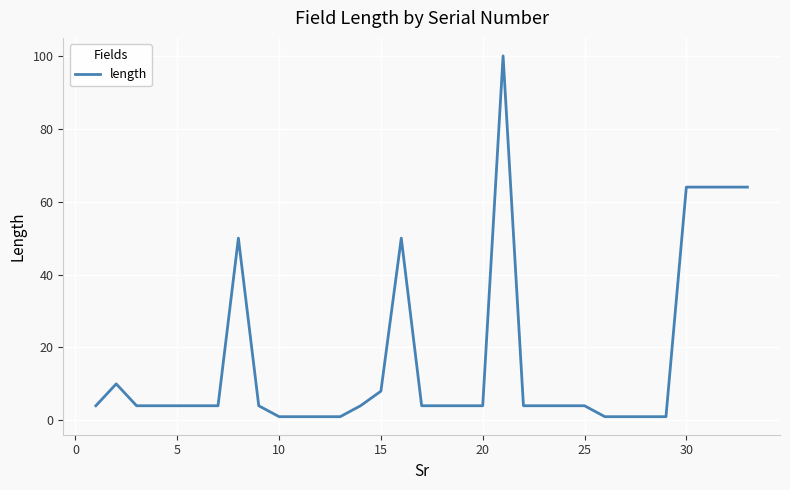

What is the maximum value shown in the chart?

100